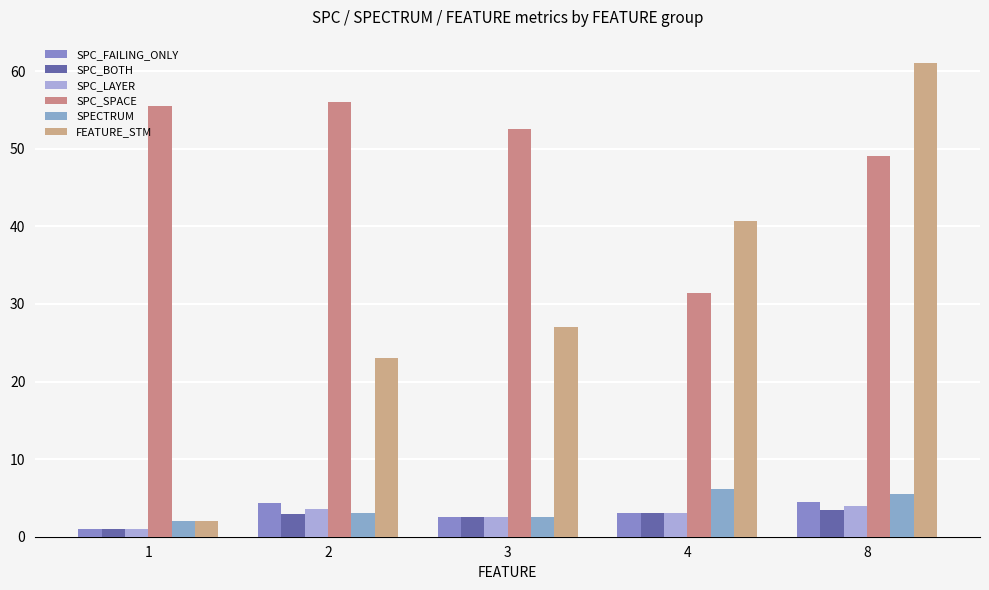

Does the chart contain stacked bars?

No